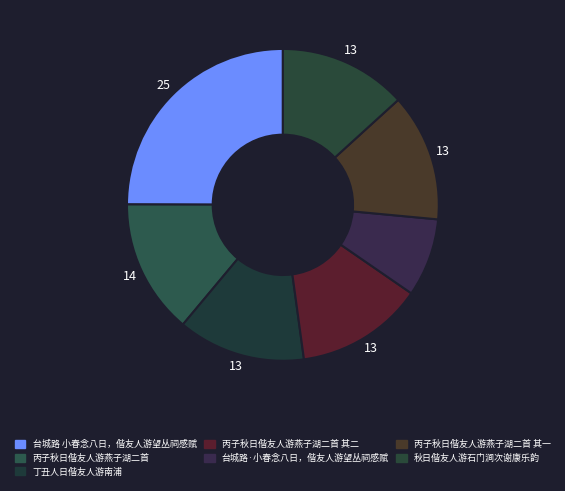

To the nearest percent, what portion does 秋日偕友人游石门涧次谢康乐韵 represent?

13%